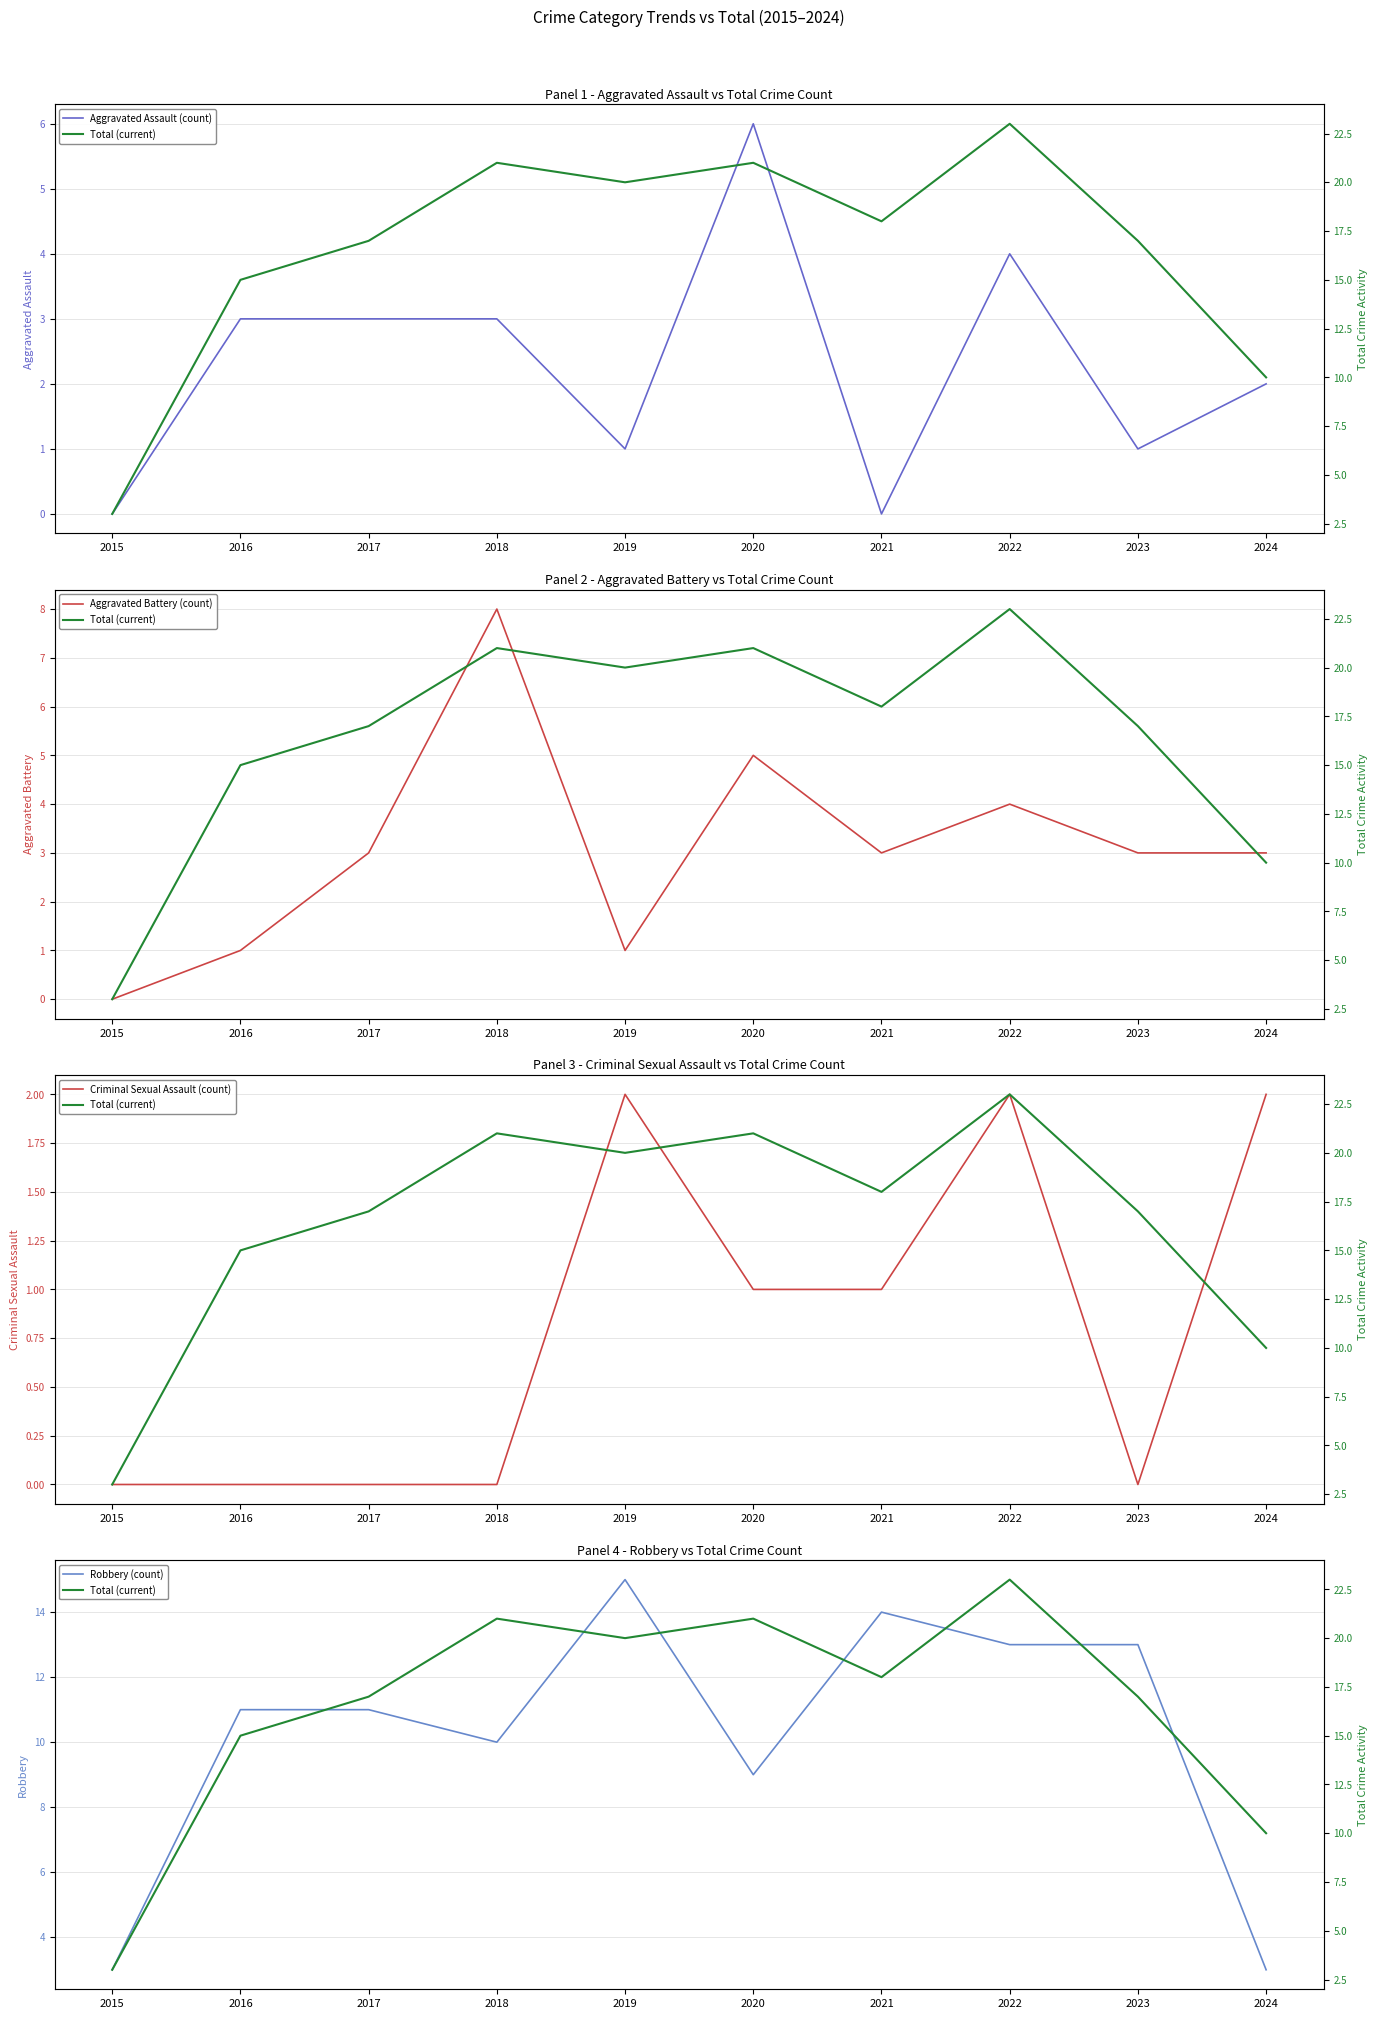

What is the maximum value shown in the chart?

23